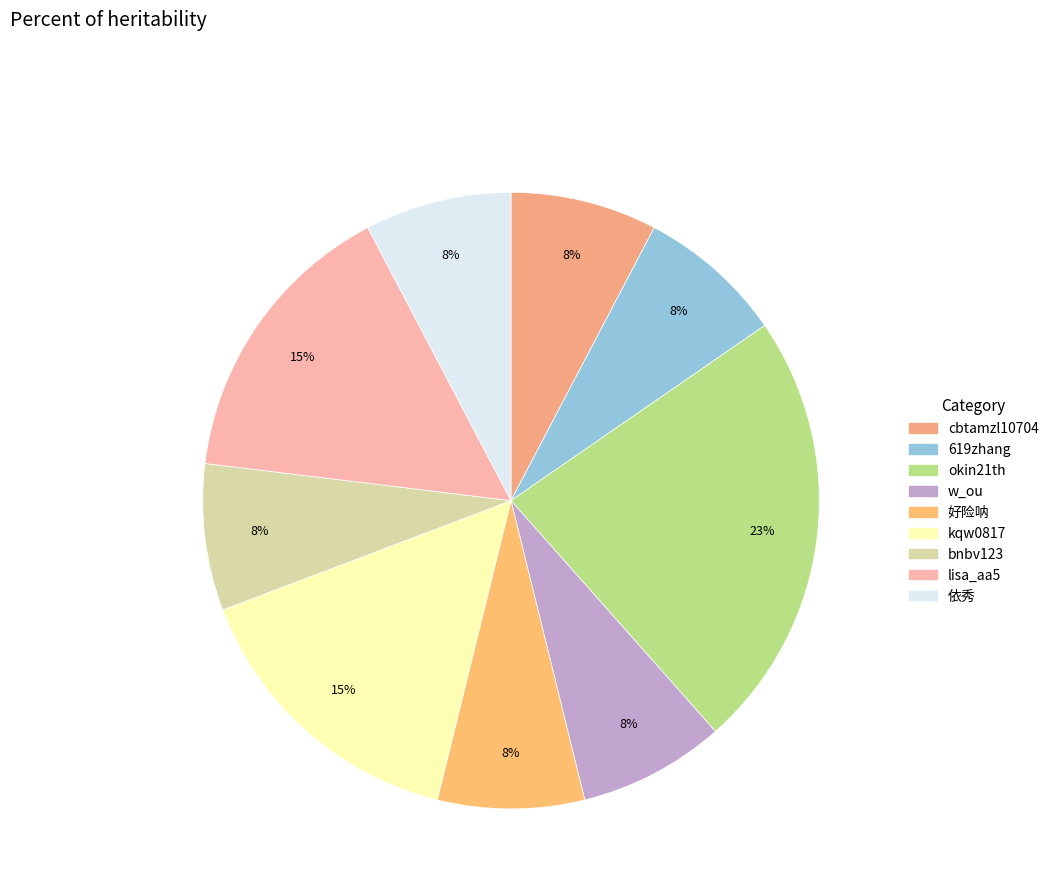

Is there a majority slice in this chart?

No